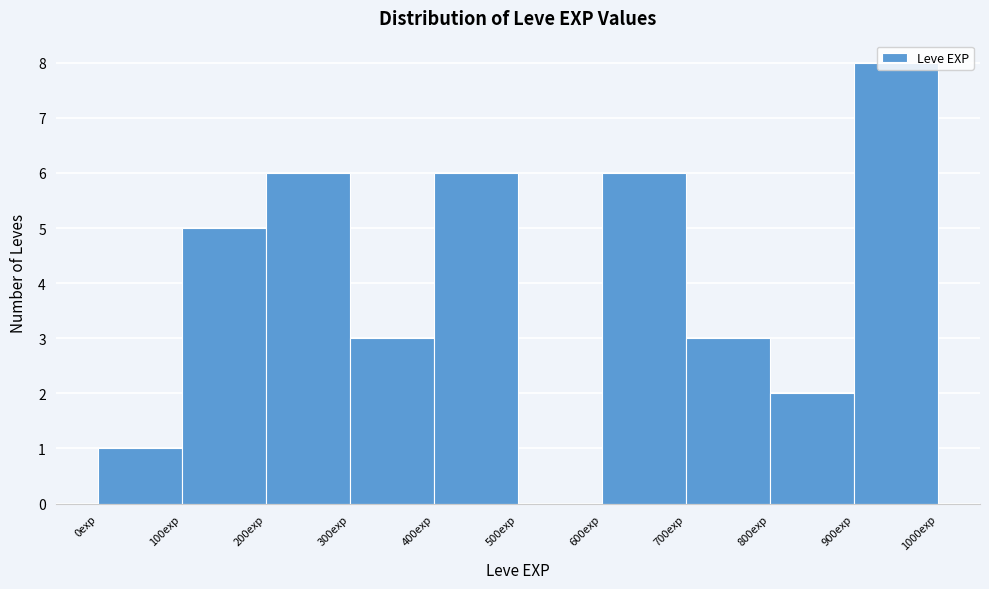

How tall is the bar that spans 0 to 100 on the x-axis? The values are not printed on the chart, so give them approximately, as read against the axis.

1